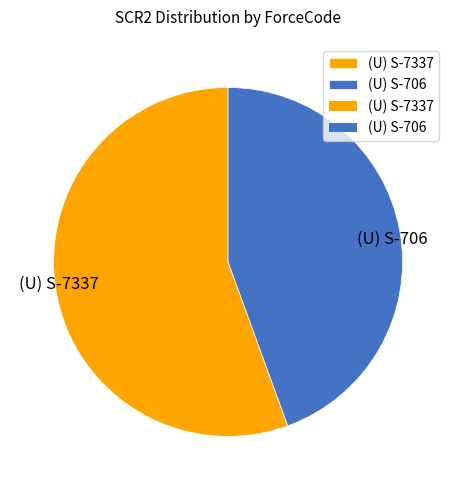

Which category has the biggest portion of the pie?

(U) S-7337